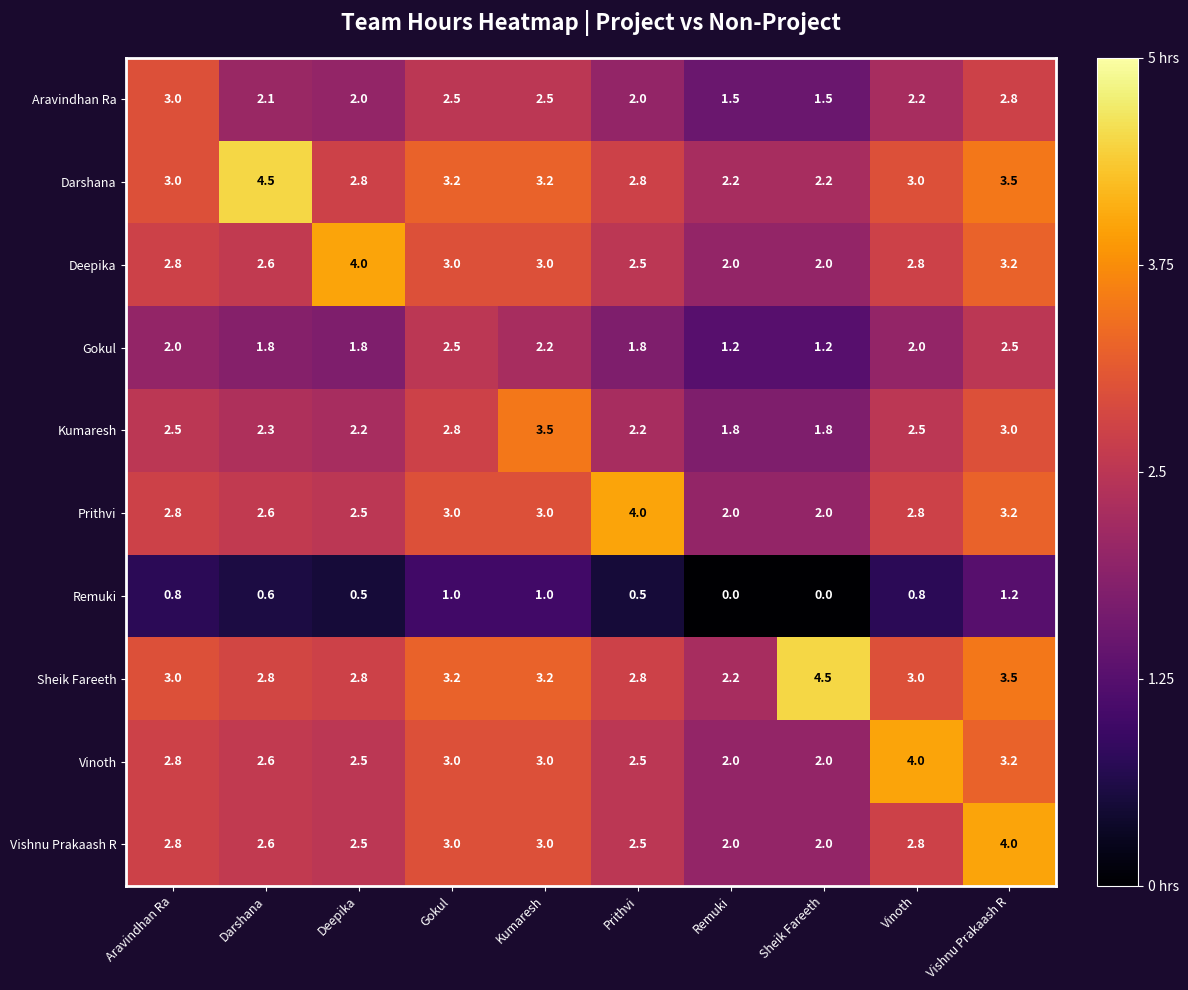

What is the total value across all series at Deepika?

23.6